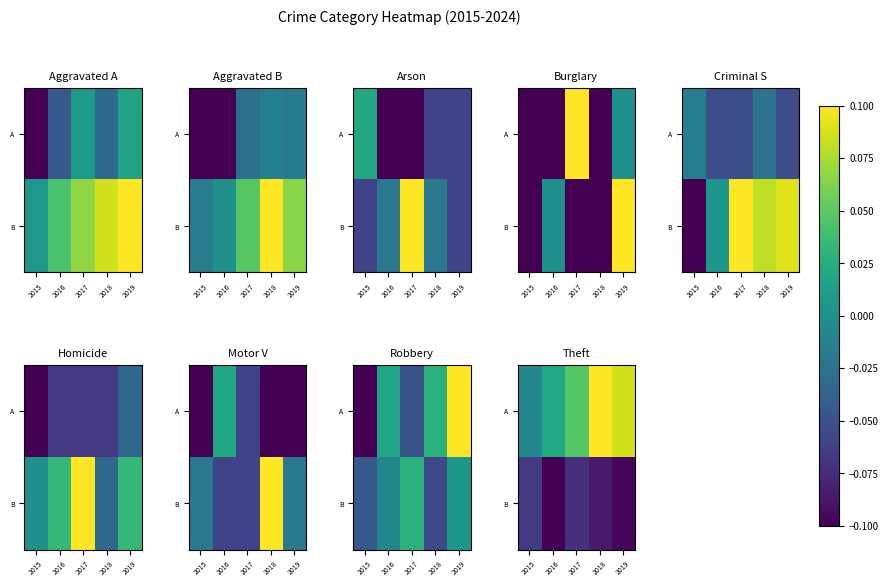

What is the sum of all A values?

0.2